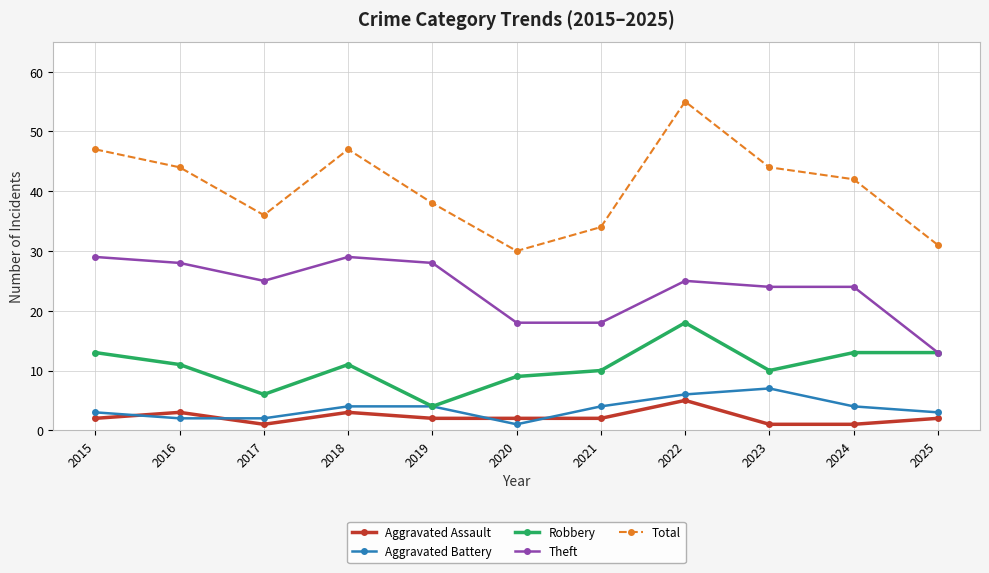

What is the value of the Robbery point at the 9th from the left?

10